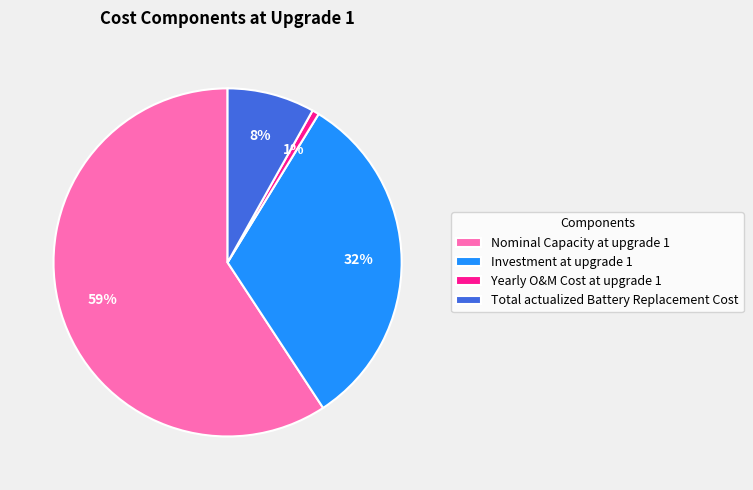

Does Yearly O&M Cost at upgrade 1 account for over 50% of the chart?

No